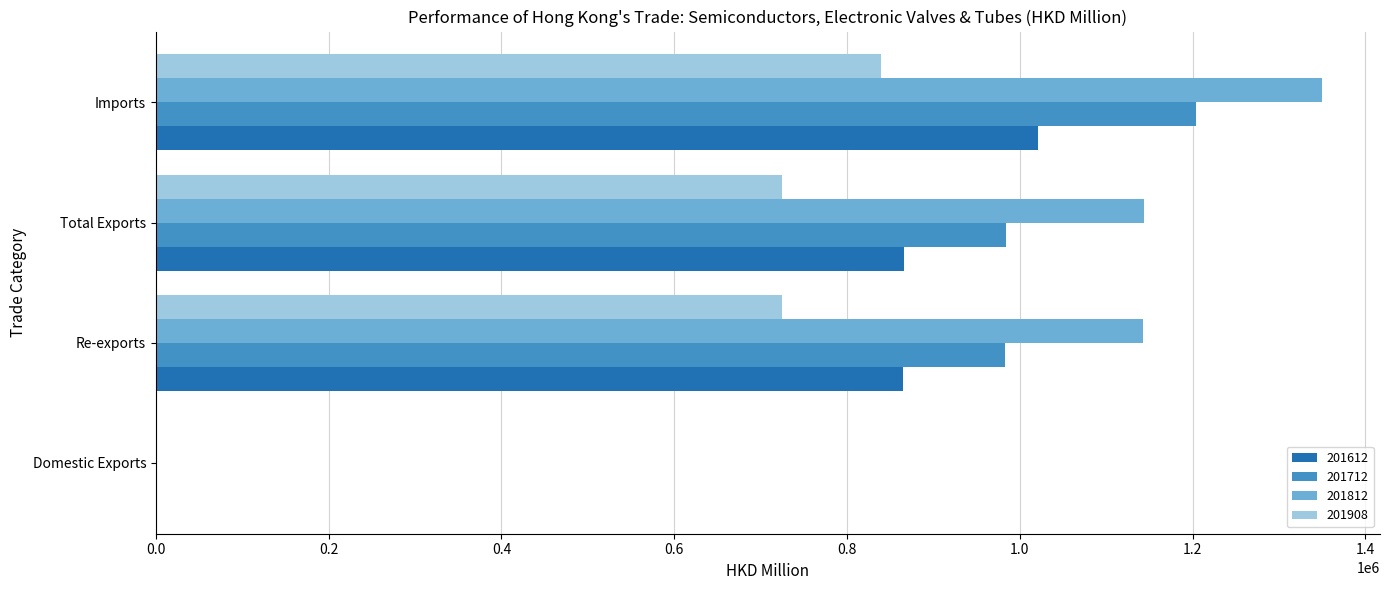

Is the value of 201612 at Imports greater than the value of 201712 at Domestic Exports?

Yes